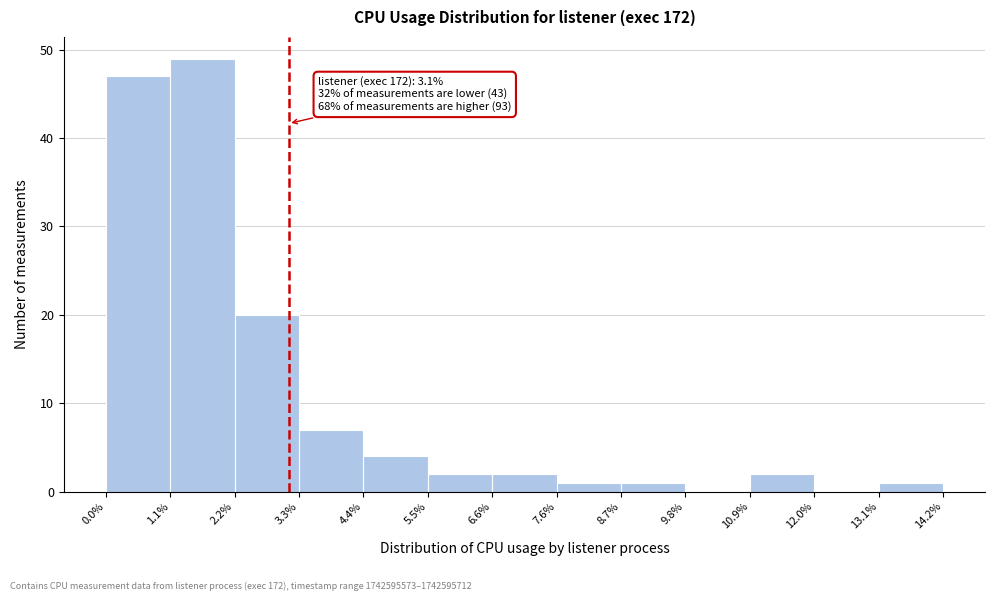

Over which range of the x-axis is the bar tallest?

1.1% to 2.2%